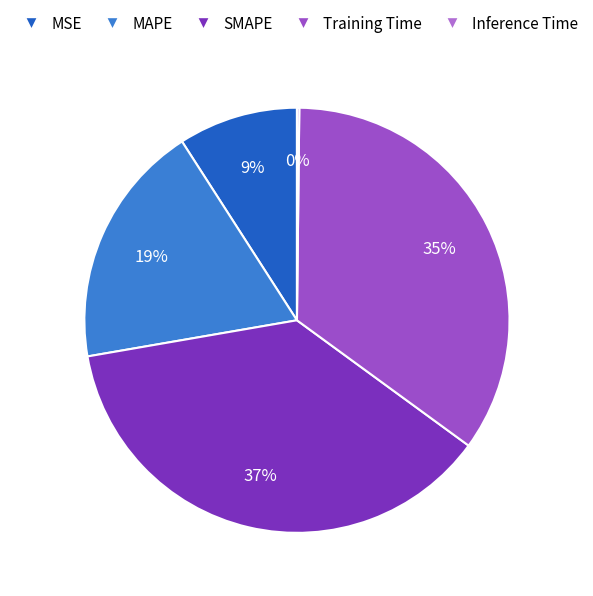

How much of the chart is everything except MAPE?

81.4%